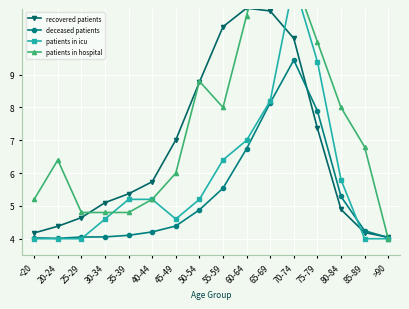

What is the minimum value shown in the chart?

4.0